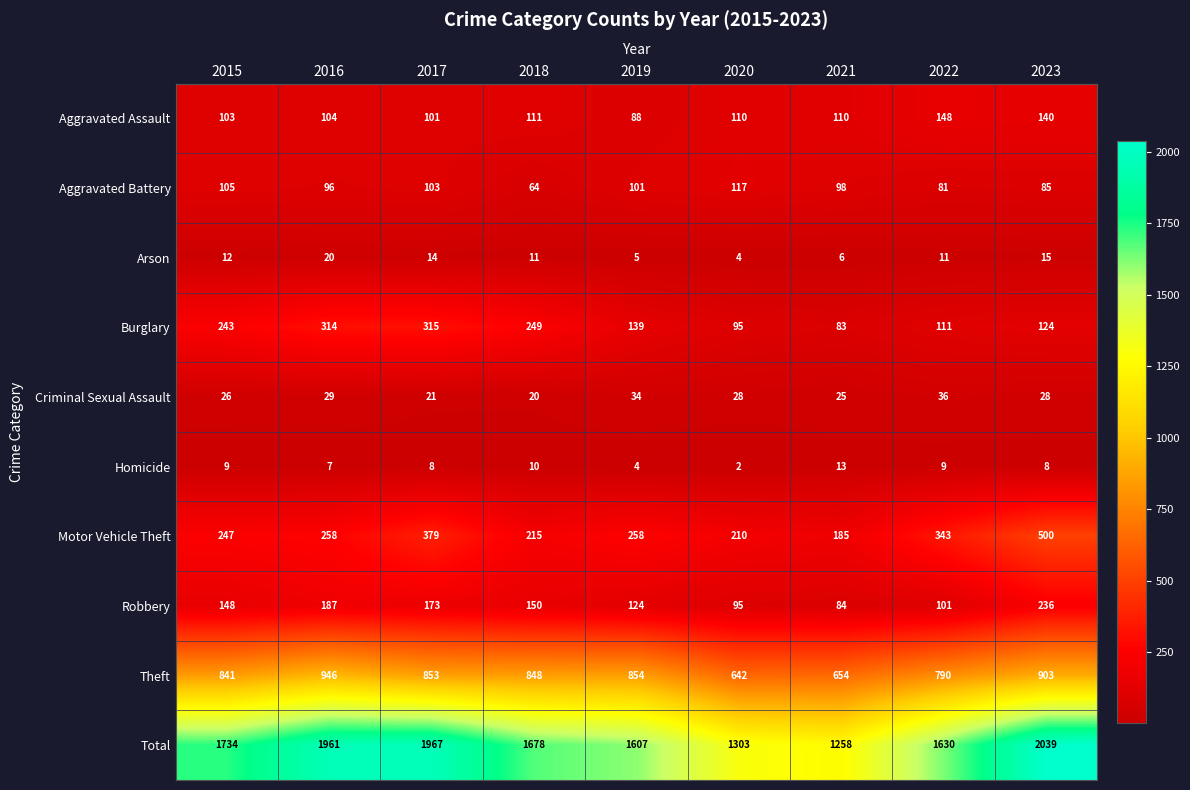

At which label does Burglary first exceed 139?

2015